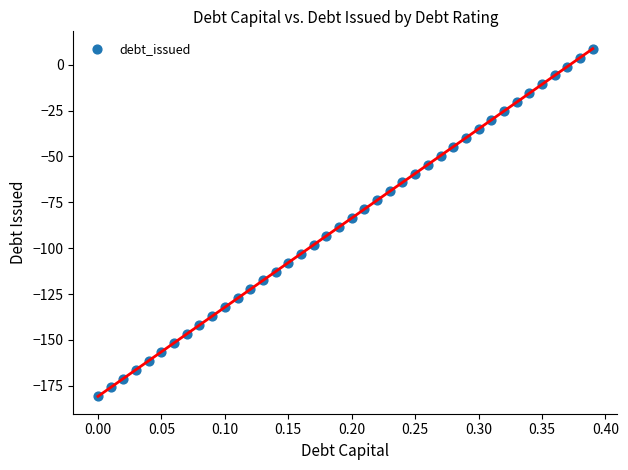

What is the range of X values (max minus min)?

0.4